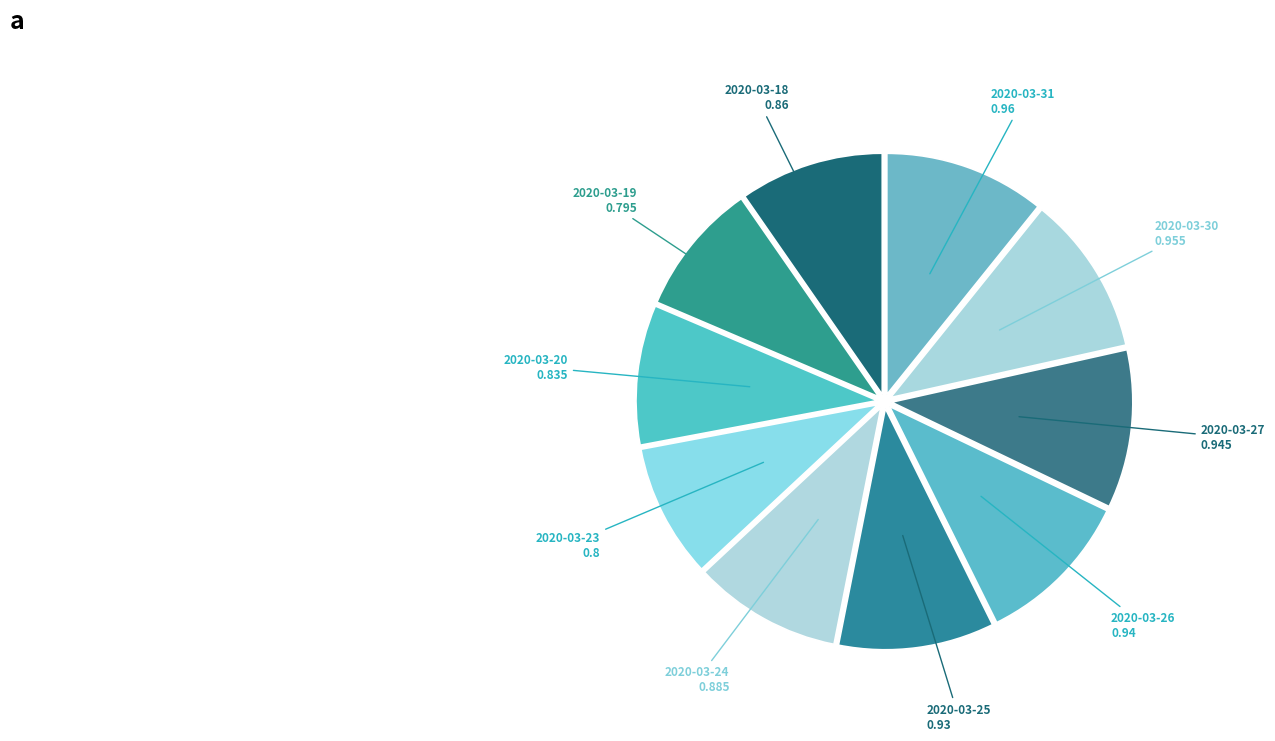

Between 2020-03-26 and 2020-03-23, which is larger?

2020-03-26